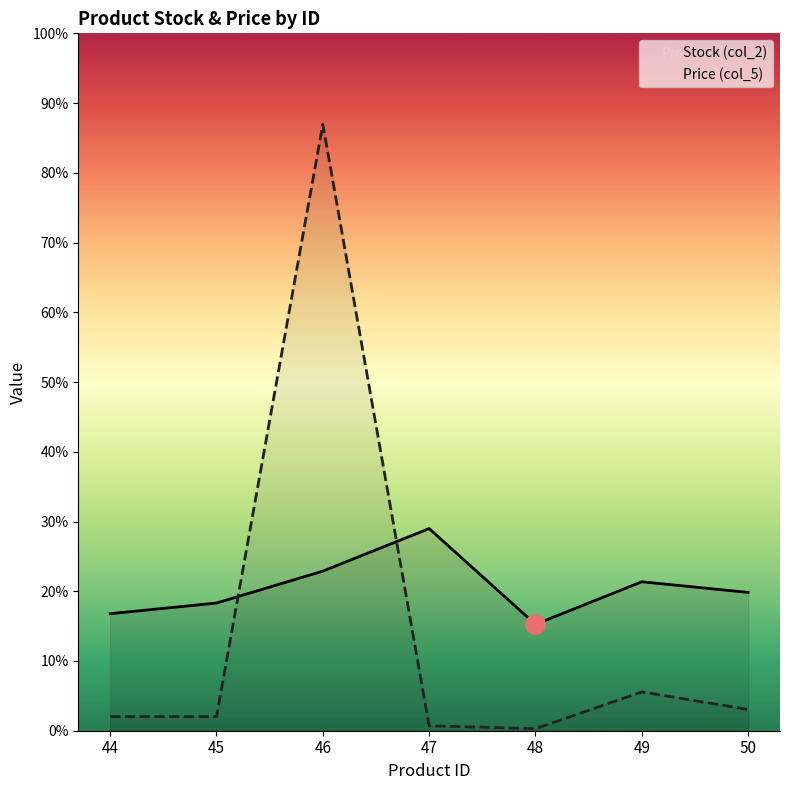

The value of Stock (col_2) at 47 is 29.6. True or false?

False